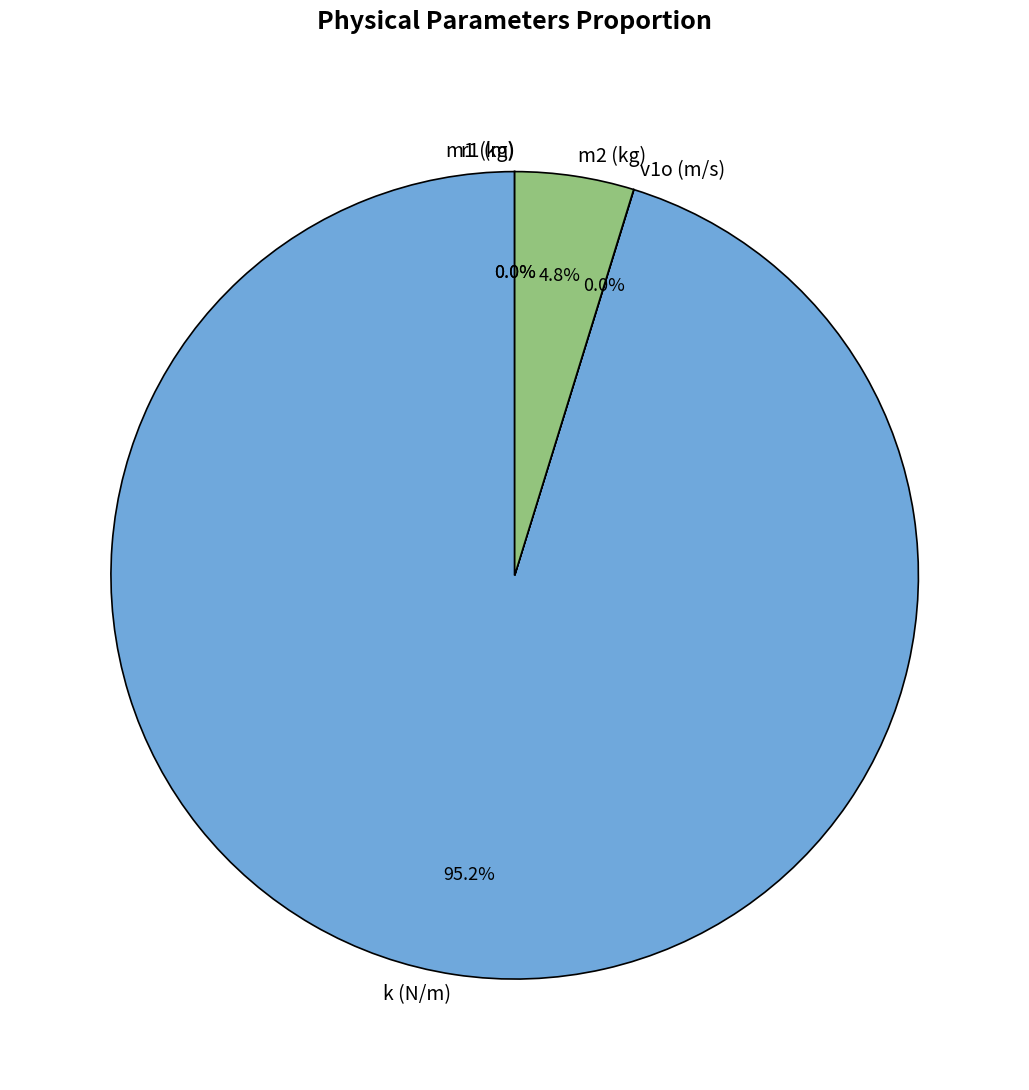

Which category has the biggest portion of the pie?

k (N/m)